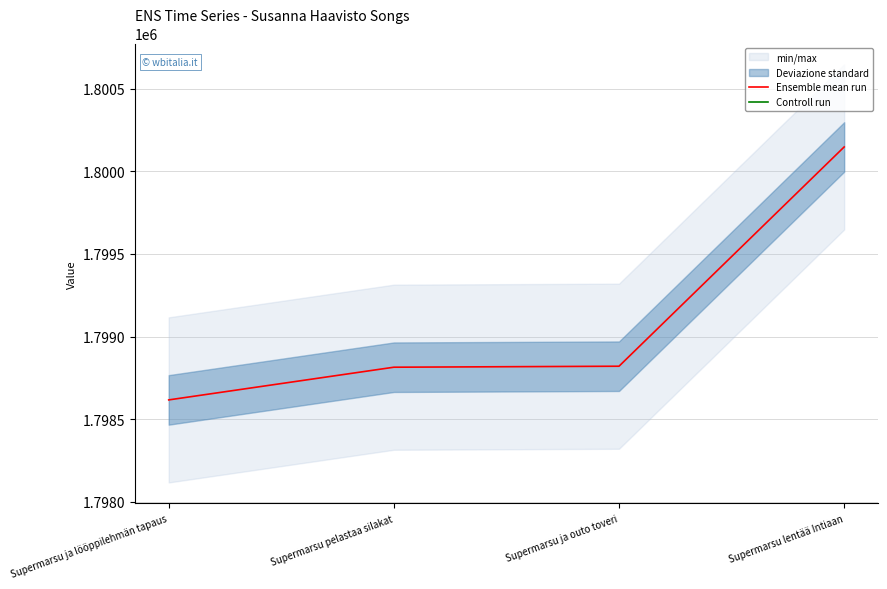

Is it true that Ensemble mean run equals 1798814 at Supermarsu pelastaa silakat?

True